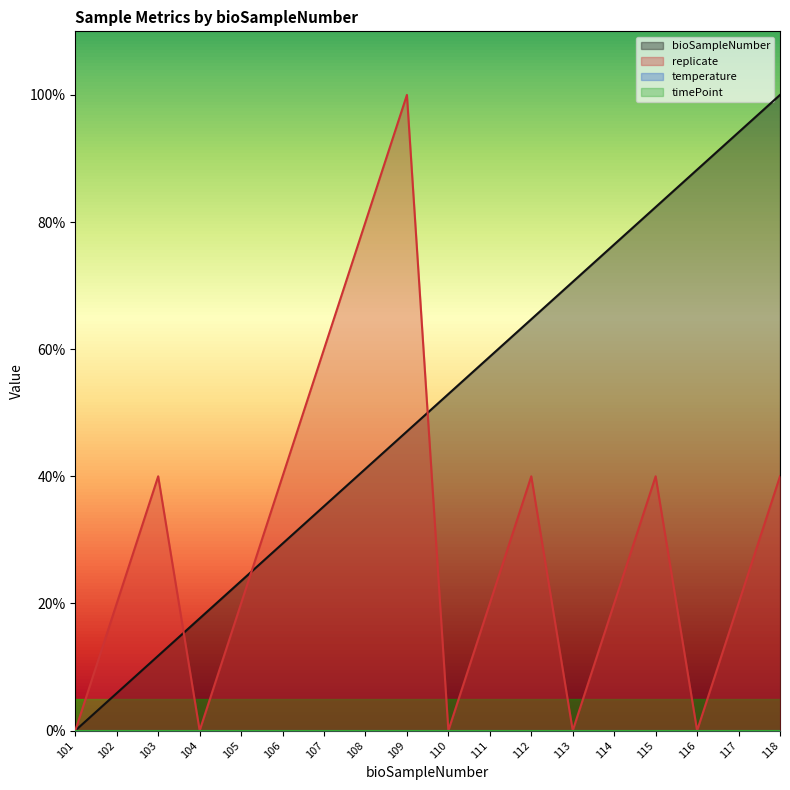

True or false: bioSampleNumber and replicate cross at least once.

True